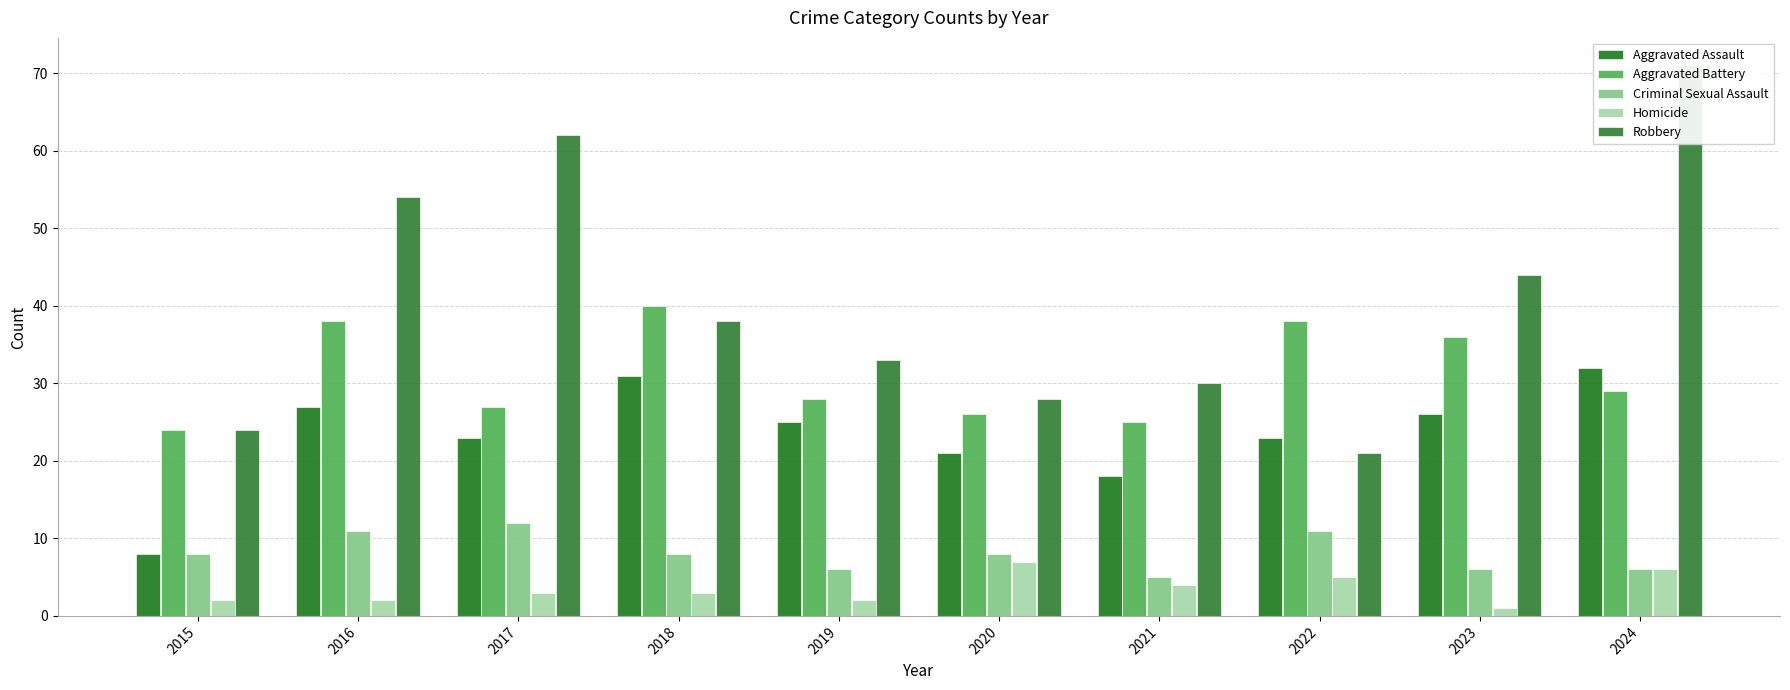

Reading left to right, transcribe all the data shown in this chart.

Aggravated Assault: 2015=8	2016=27	2017=23	2018=31	2019=25	2020=21	2021=18	2022=23	2023=26	2024=32
Aggravated Battery: 2015=24	2016=38	2017=27	2018=40	2019=28	2020=26	2021=25	2022=38	2023=36	2024=29
Criminal Sexual Assault: 2015=8	2016=11	2017=12	2018=8	2019=6	2020=8	2021=5	2022=11	2023=6	2024=6
Homicide: 2015=2	2016=2	2017=3	2018=3	2019=2	2020=7	2021=4	2022=5	2023=1	2024=6
Robbery: 2015=24	2016=54	2017=62	2018=38	2019=33	2020=28	2021=30	2022=21	2023=44	2024=71